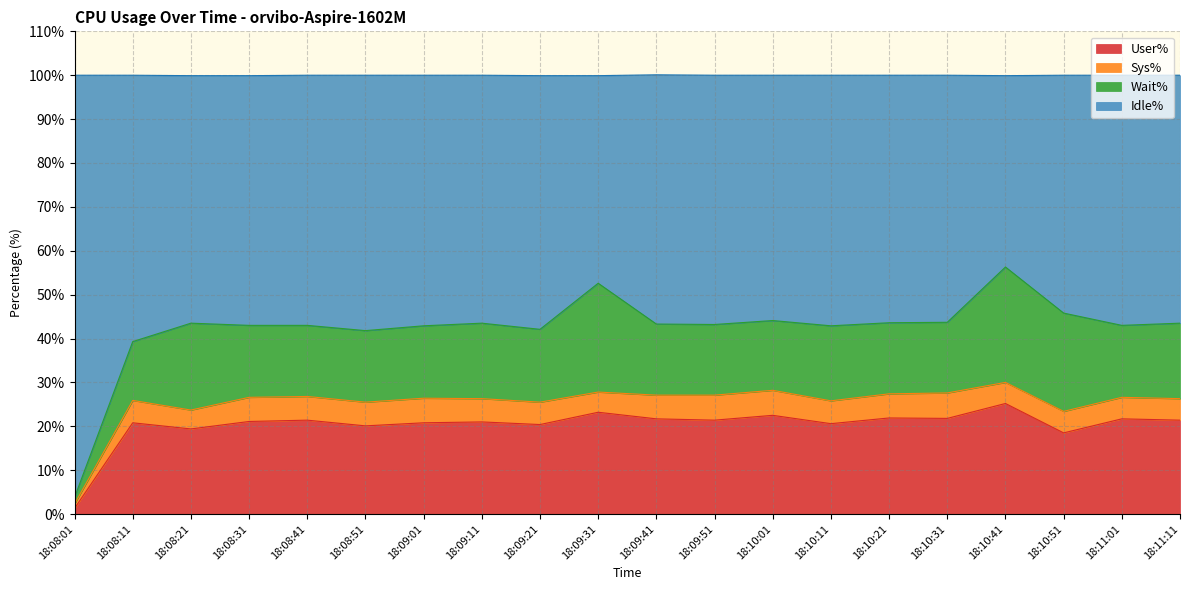

What is the total value across all series at 18:10:31?

100.0